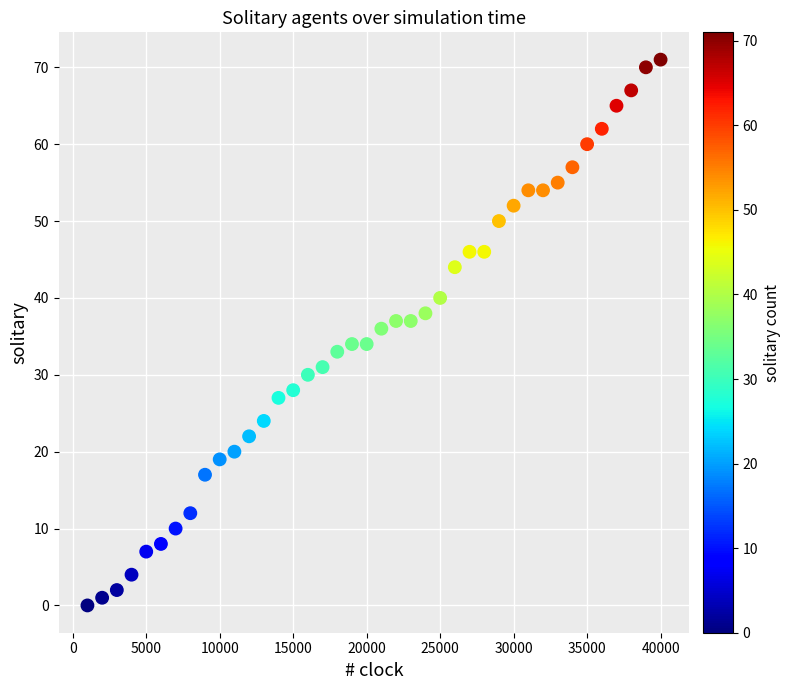

What is the range of Y values (max minus min)?

71